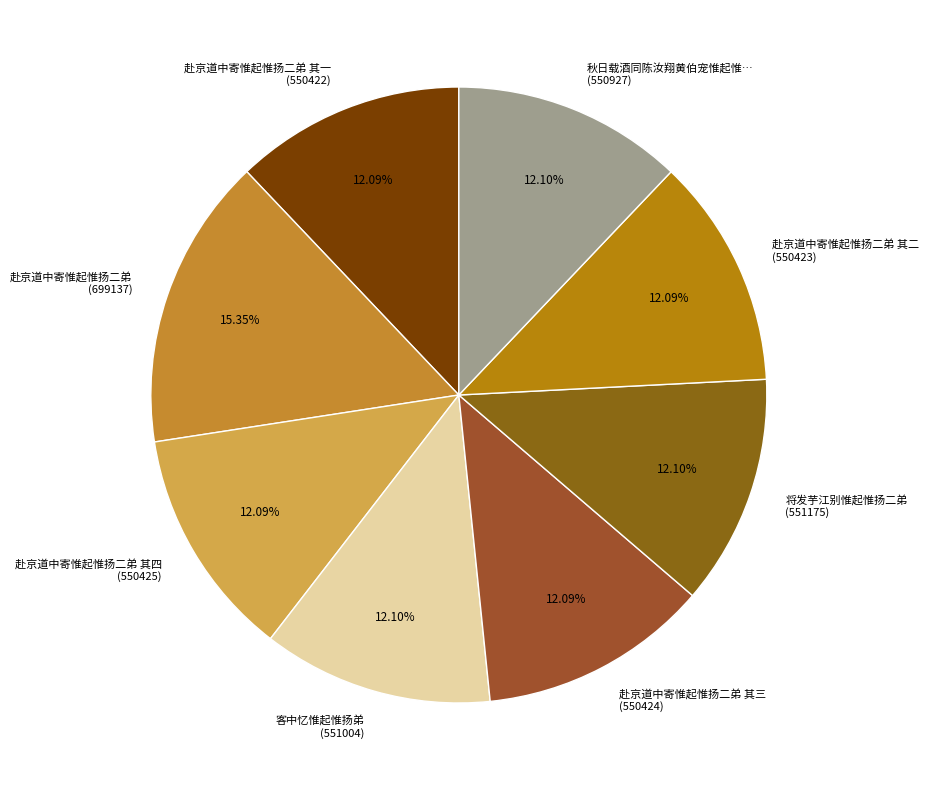

What is the ratio of the value at 赴京道中寄惟起惟扬二弟 其一 (550422) to the value at 秋日载酒同陈汝翔黄伯宠惟起惟… (550927)?

1.0